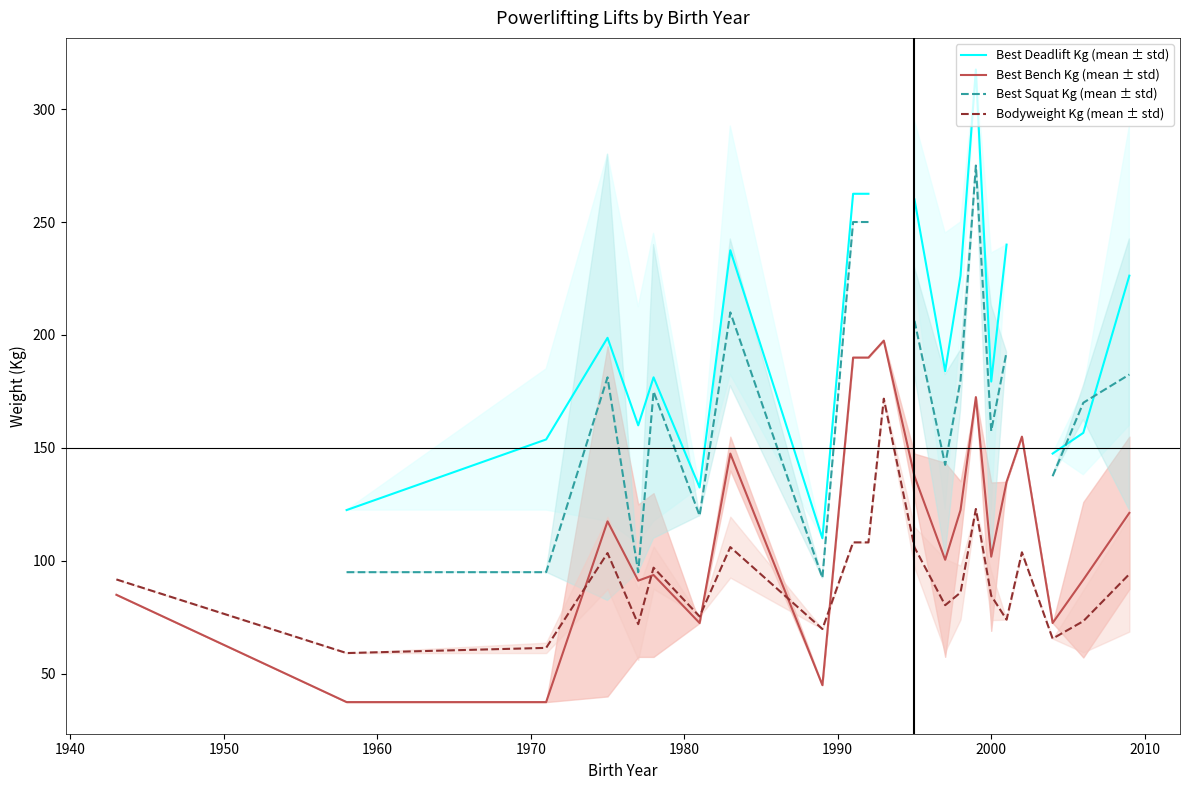

What is the smallest value displayed?

37.5